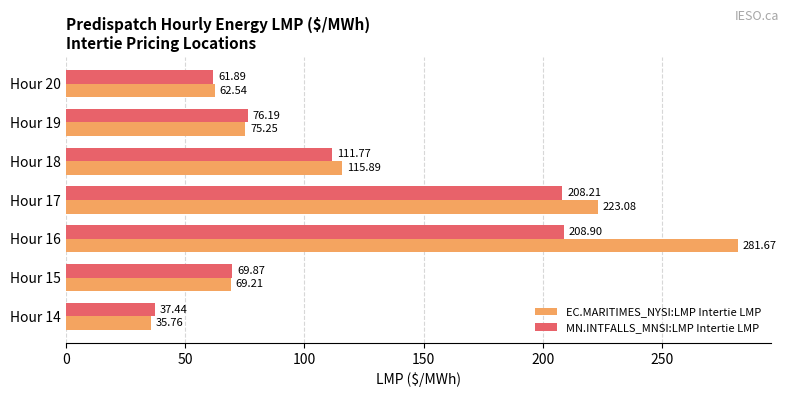

What is the total value across all series at Hour 16?

490.6